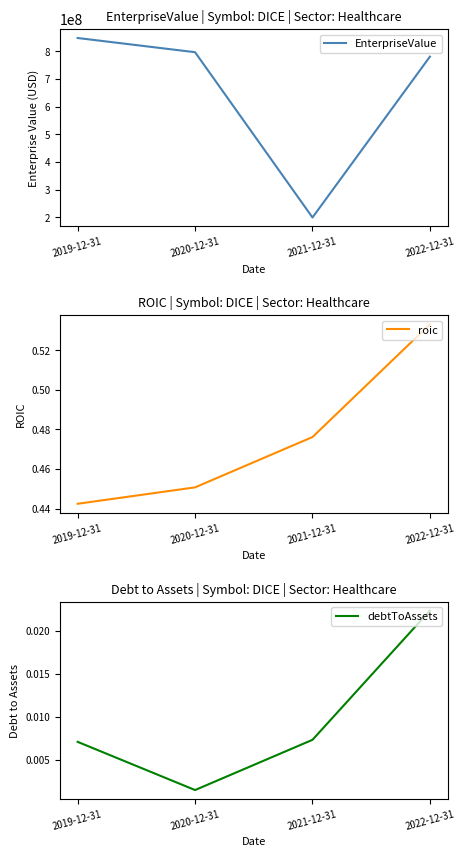

What is the highest value of the EnterpriseValue series?

848537198.4